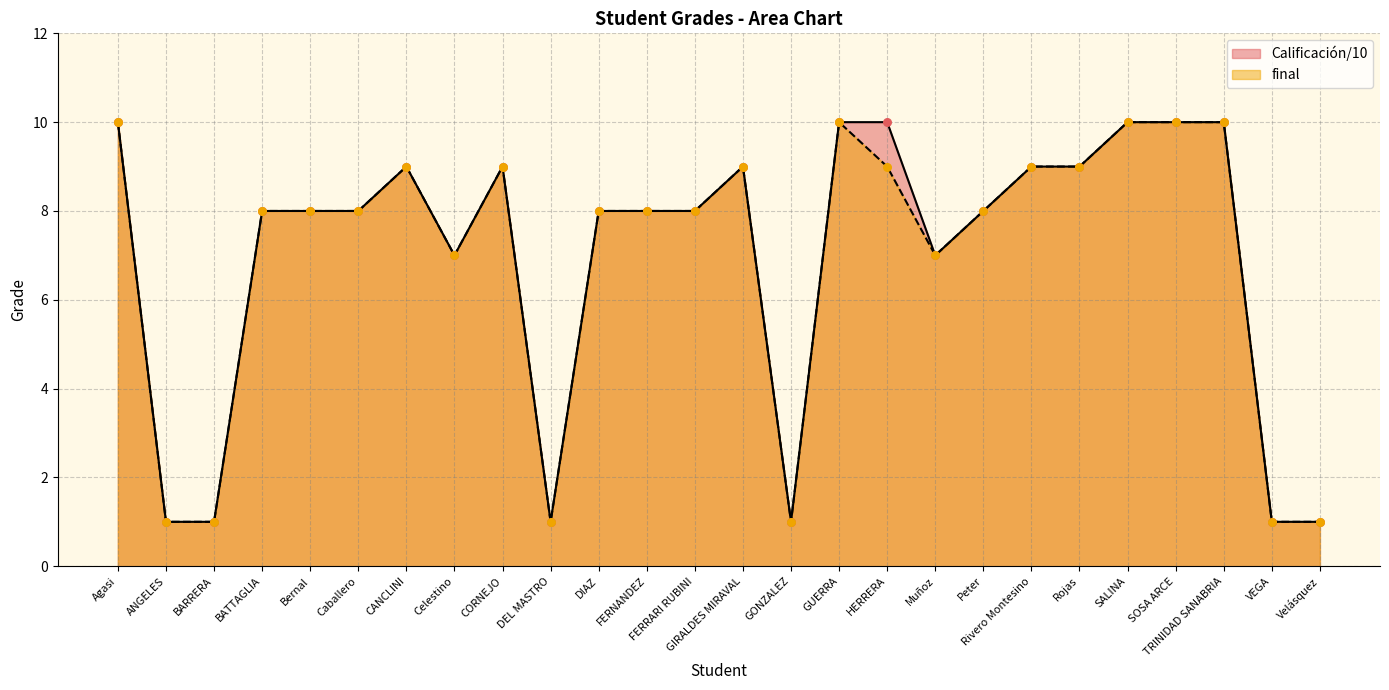

What are all the series names shown in the legend?

Calificación/10, final